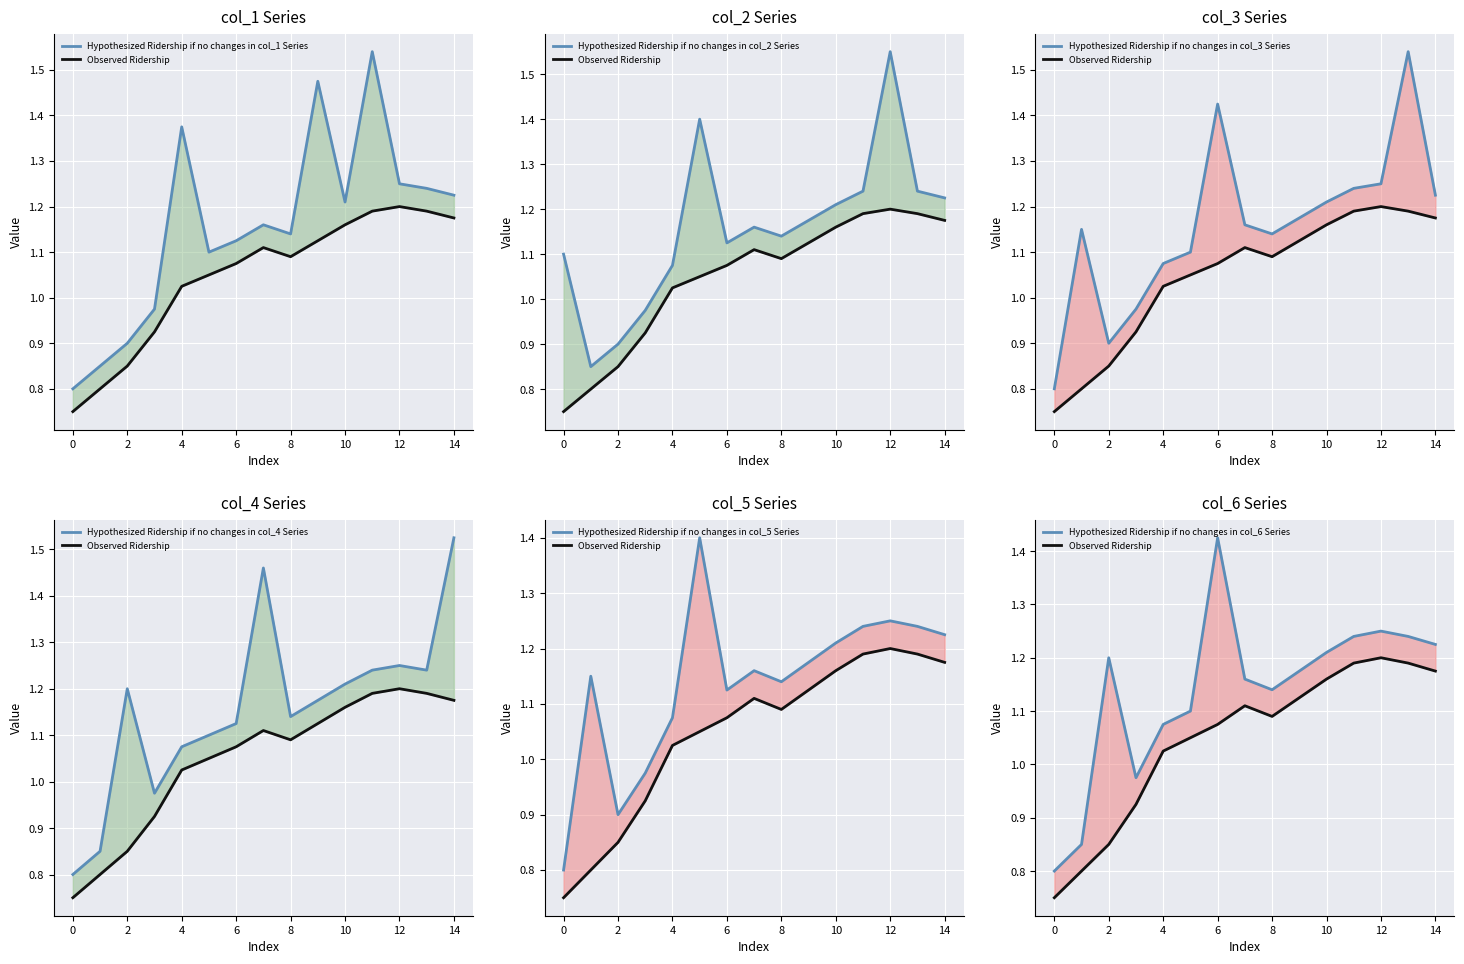

Between 8 and 13, which series saw the biggest shift?

col_3